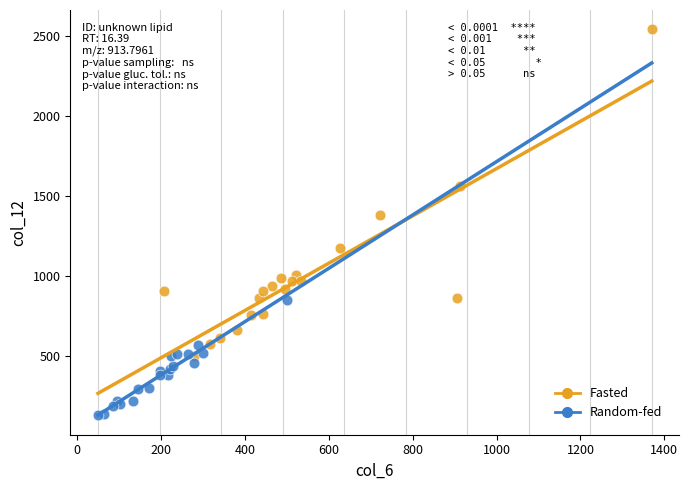

Which series contains the highest Y value?

Fasted